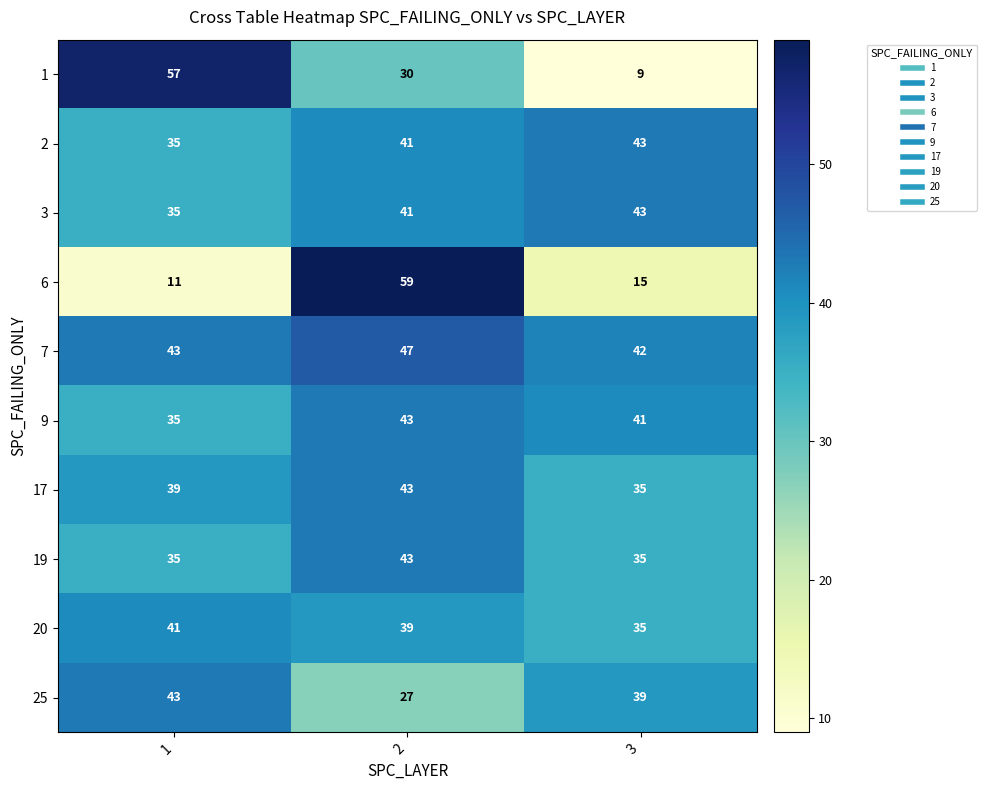

Which category has the highest value in the 3 series?

3